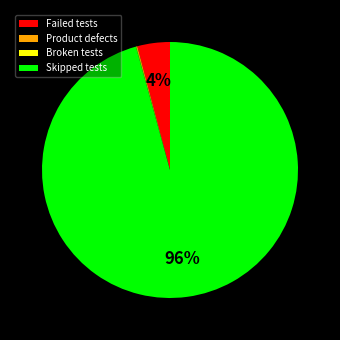

To the nearest percent, what is the difference between the largest and smallest slice percentages?

96%